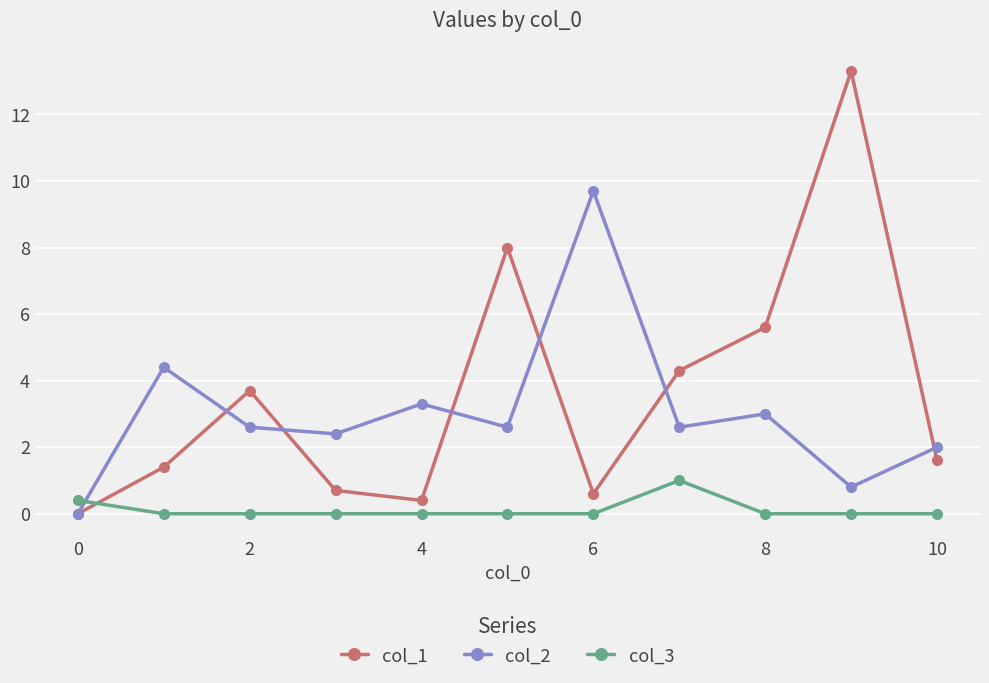

Count the number of data series in this chart.

3